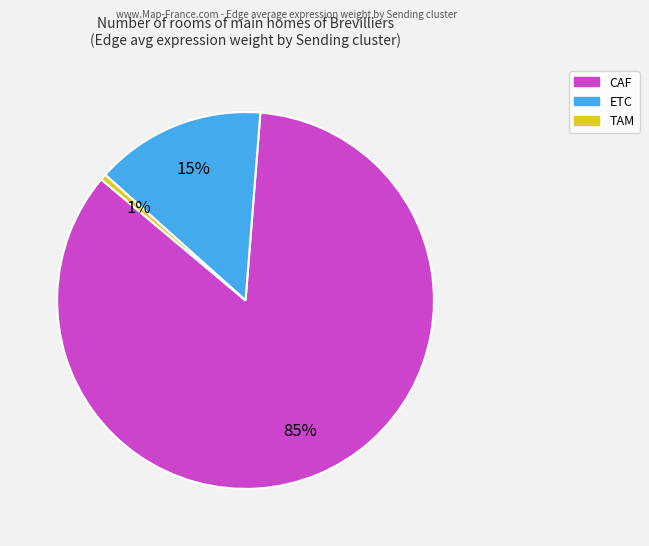

Which has a higher value, ETC or CAF?

CAF